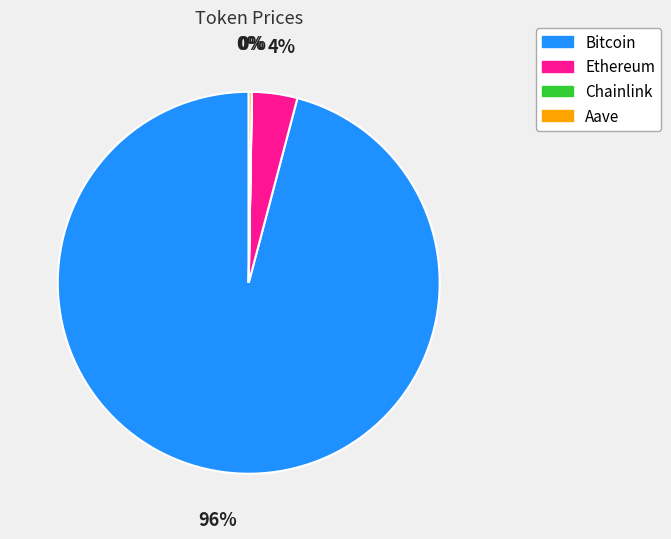

To the nearest percent, what is the difference between the largest and smallest slice percentages?

96%